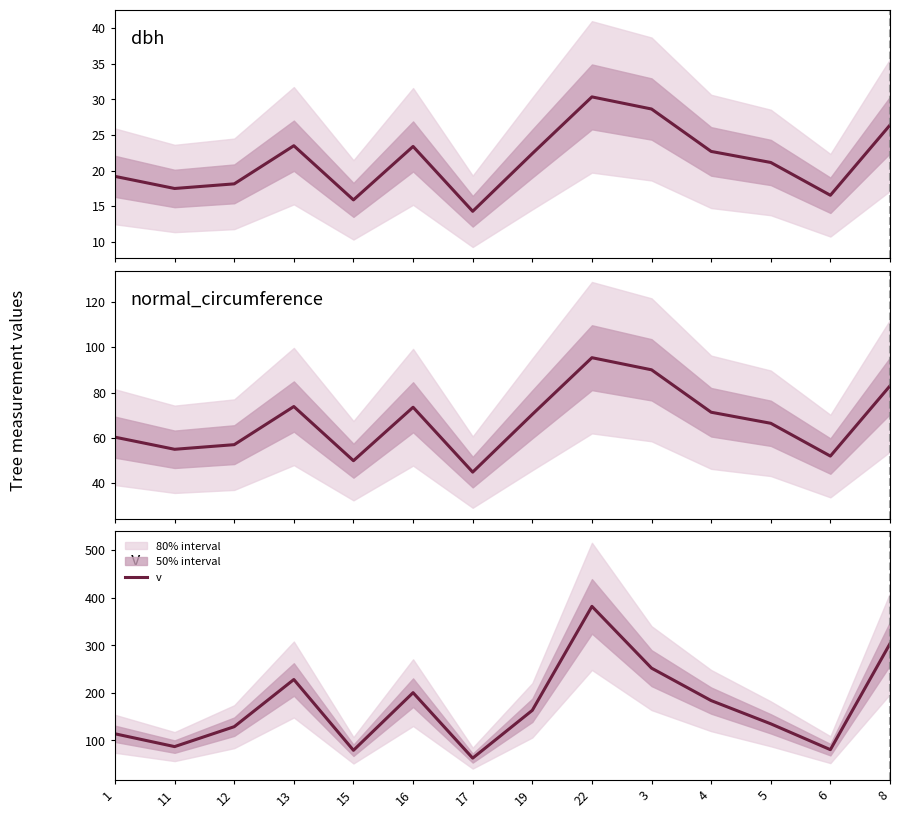

In dbh, how many points are lower than both neighbors (excluding endpoints)?

4